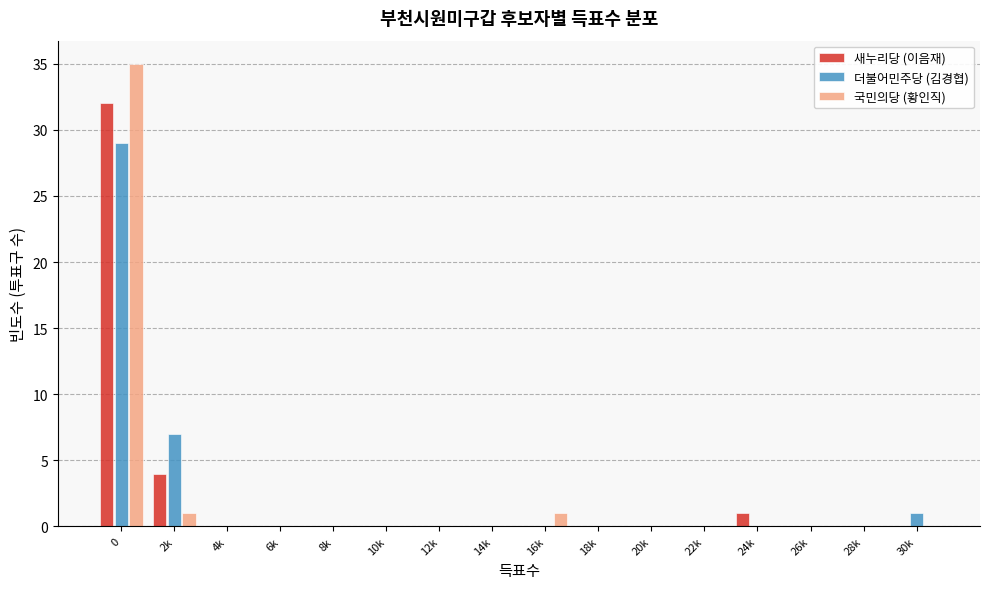

What is the maximum value for 국민의당 (황인직)?

35